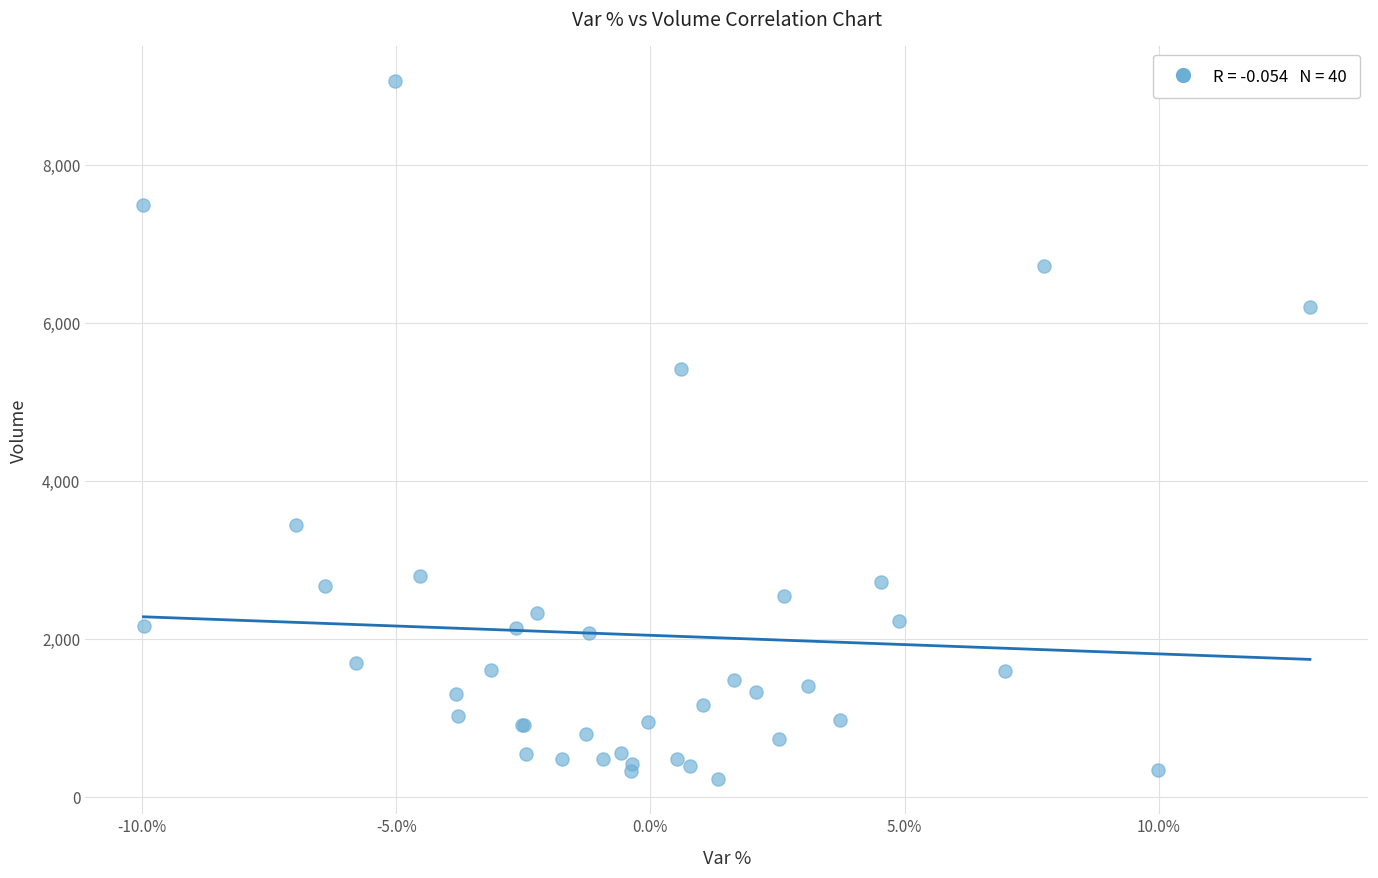

What Y value in the scatter plot is closest to 4641?

5416